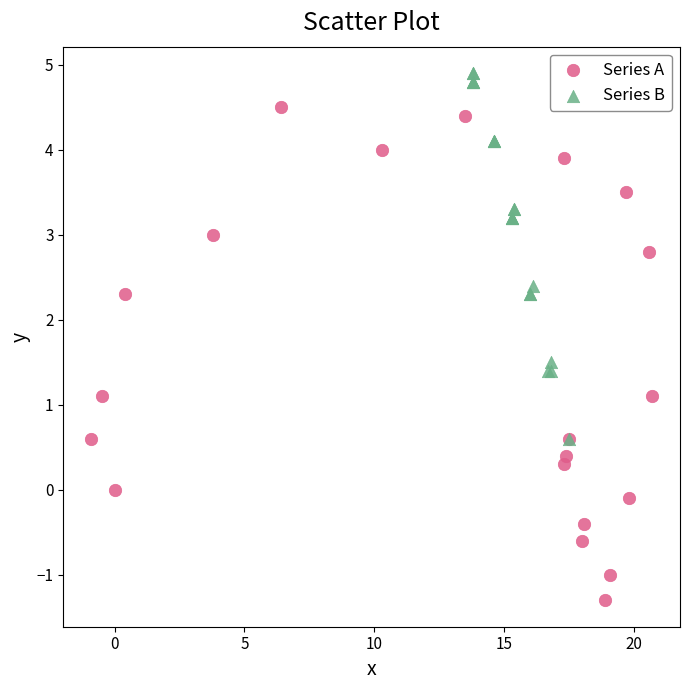

Which series contains the lowest Y value?

Series A